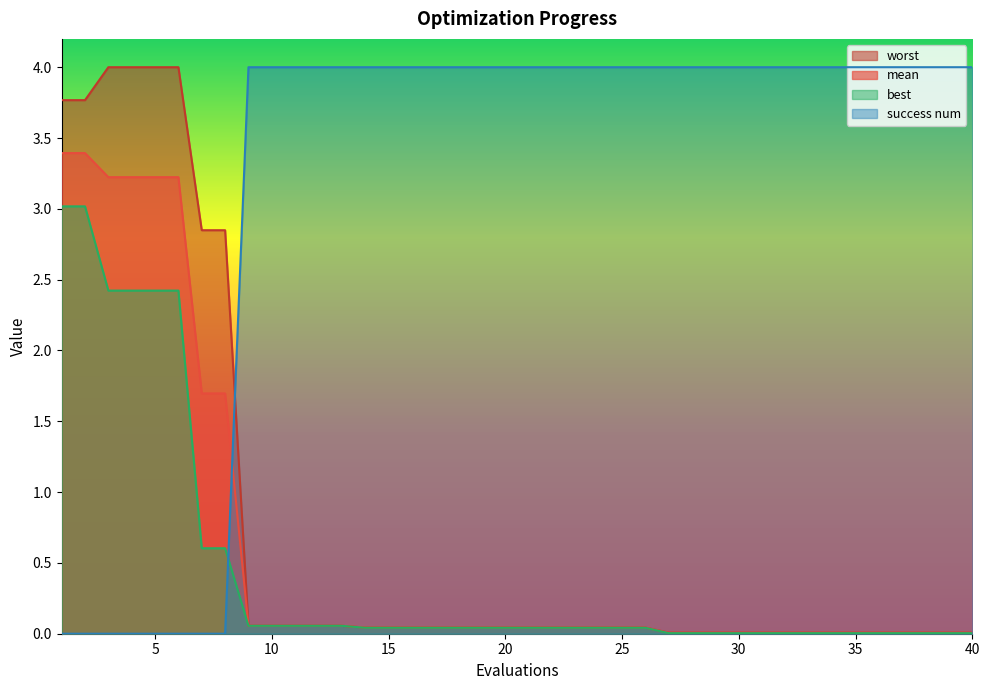

Reading right to left, transcribe all the data shown in this chart.

mean: 0.0	0.0	0.0	0.0	0.0	0.0	0.0	0.0	0.0	0.0	0.0	0.0	0.0	0.0	0.0	0.0	0.0	0.0	0.0	0.0	0.0	0.0	0.0	0.0	0.0	0.0	0.0	0.1	0.1	0.1	0.1	0.1	1.7	1.7	3.2	3.2	3.2	3.2	3.4	3.4
best: 0.0	0.0	0.0	0.0	0.0	0.0	0.0	0.0	0.0	0.0	0.0	0.0	0.0	0.0	0.0	0.0	0.0	0.0	0.0	0.0	0.0	0.0	0.0	0.0	0.0	0.0	0.0	0.1	0.1	0.1	0.1	0.1	0.6	0.6	2.4	2.4	2.4	2.4	3.0	3.0
worst: 0.0	0.0	0.0	0.0	0.0	0.0	0.0	0.0	0.0	0.0	0.0	0.0	0.0	0.0	0.0	0.0	0.0	0.0	0.0	0.0	0.0	0.0	0.0	0.0	0.0	0.0	0.0	0.1	0.1	0.1	0.1	0.1	2.8	2.8	4.0	4.0	4.0	4.0	3.8	3.8
success num: 4.0	4.0	4.0	4.0	4.0	4.0	4.0	4.0	4.0	4.0	4.0	4.0	4.0	4.0	4.0	4.0	4.0	4.0	4.0	4.0	4.0	4.0	4.0	4.0	4.0	4.0	4.0	4.0	4.0	4.0	4.0	4.0	0.0	0.0	0.0	0.0	0.0	0.0	0.0	0.0